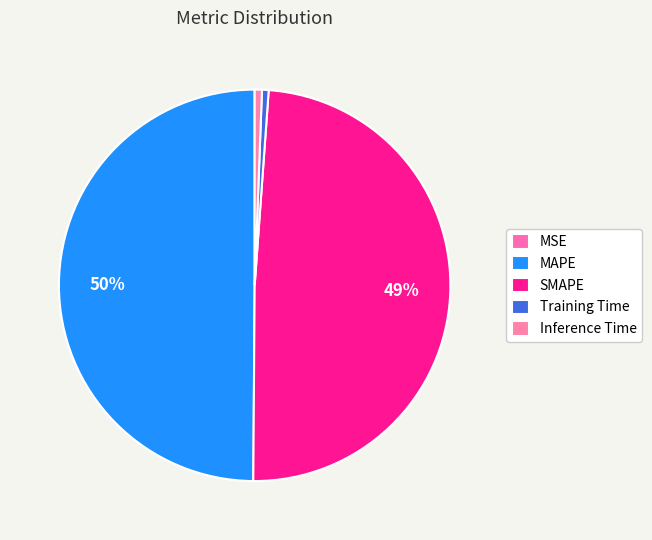

How many segments does this pie chart have?

5